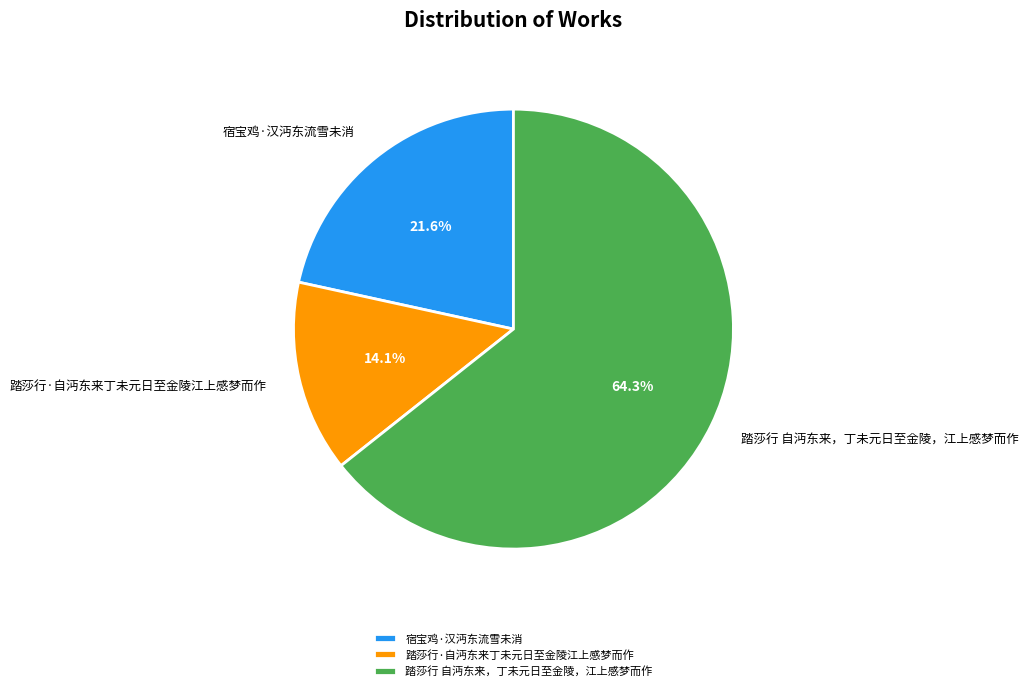

True or false: 宿宝鸡·汉沔东流雪未消 accounts for 33% of the total.

False